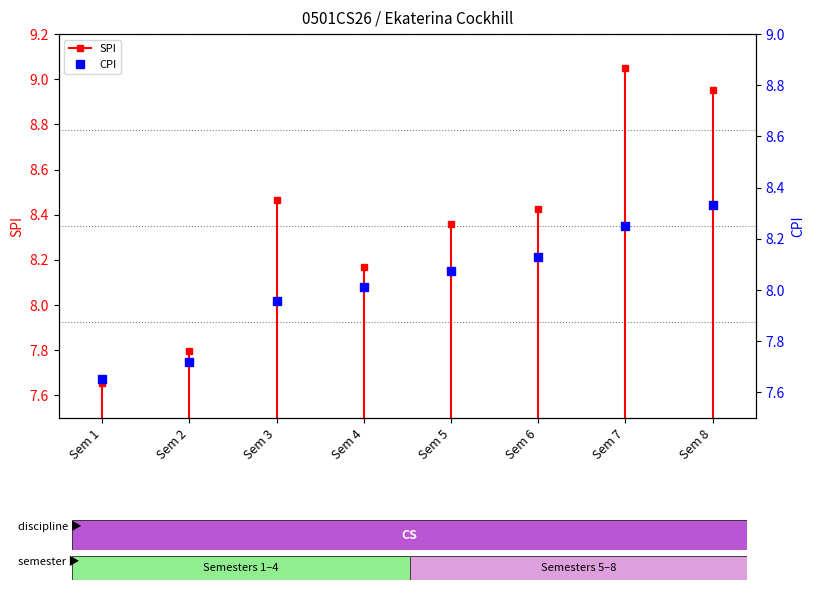

What is the change in value from Sem 1 to Sem 6?

+0.5